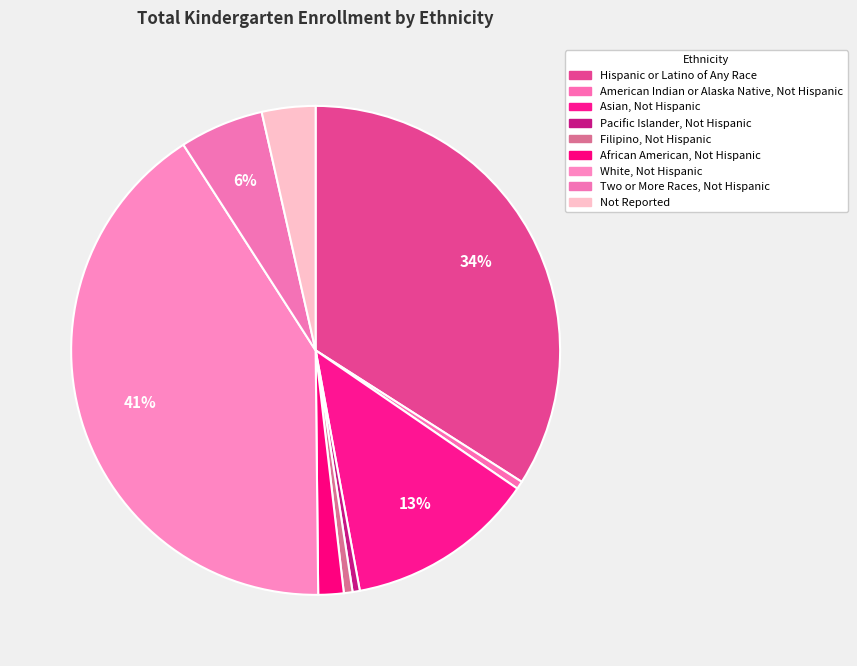

How many slices are in this pie chart?

9